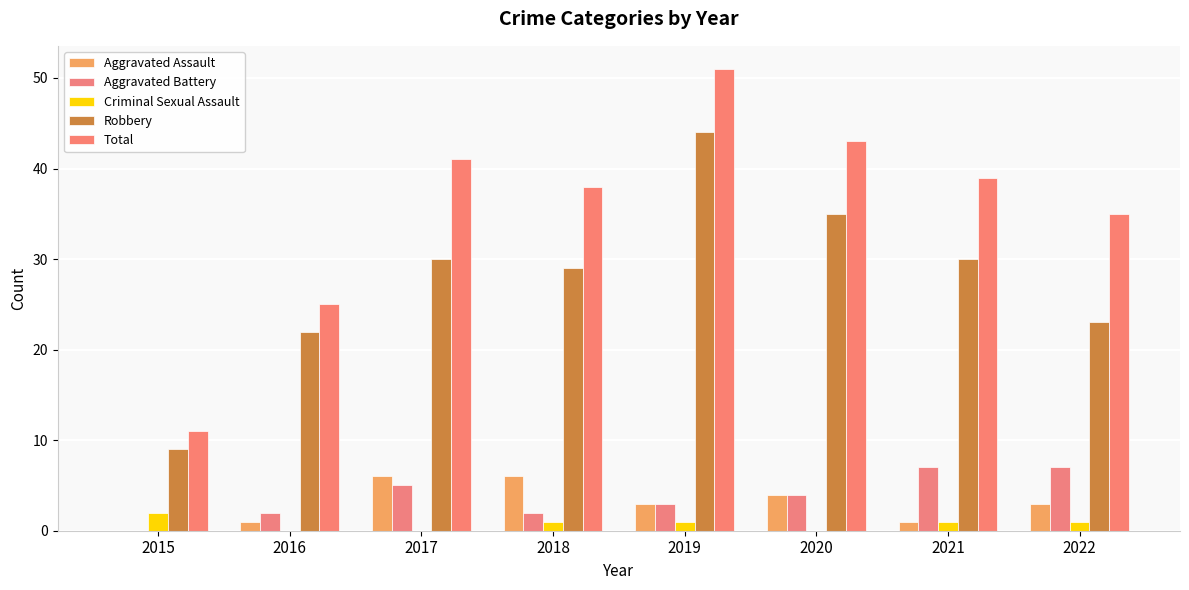

Are the bars grouped side by side (vs. stacked)?

Yes